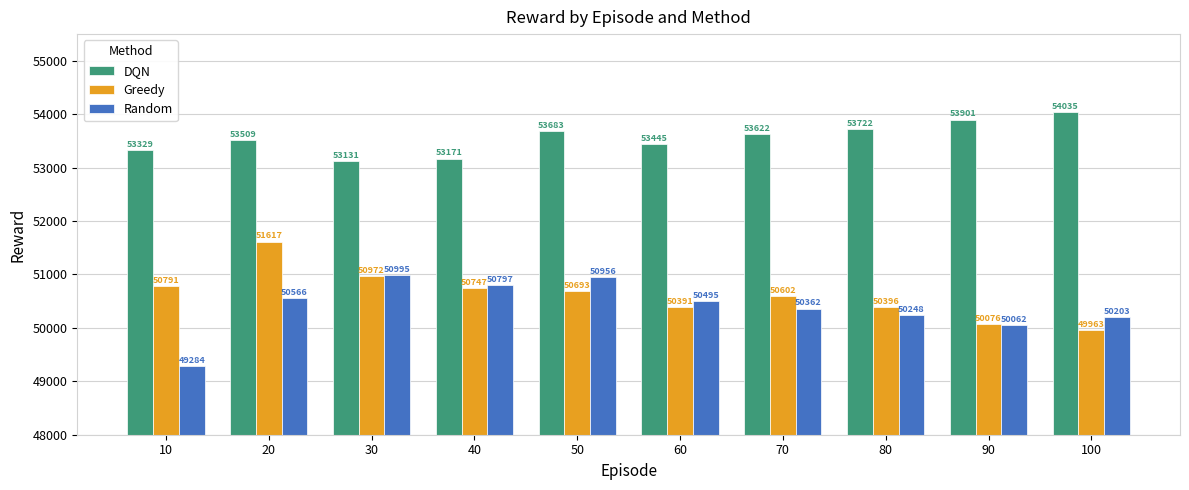

At which category does the chart reach its peak across all series?

100